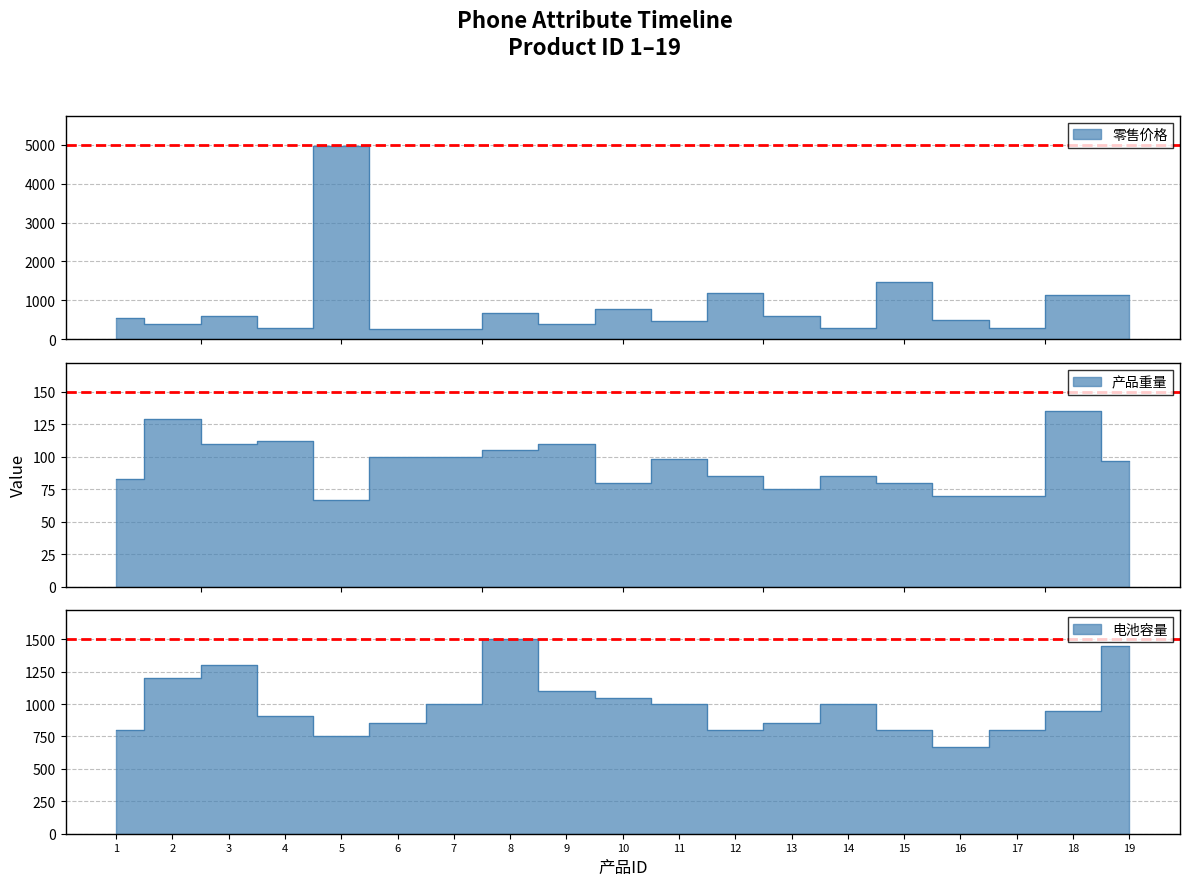

In 零售价格, how many points are higher than both neighbors (excluding endpoints)?

6